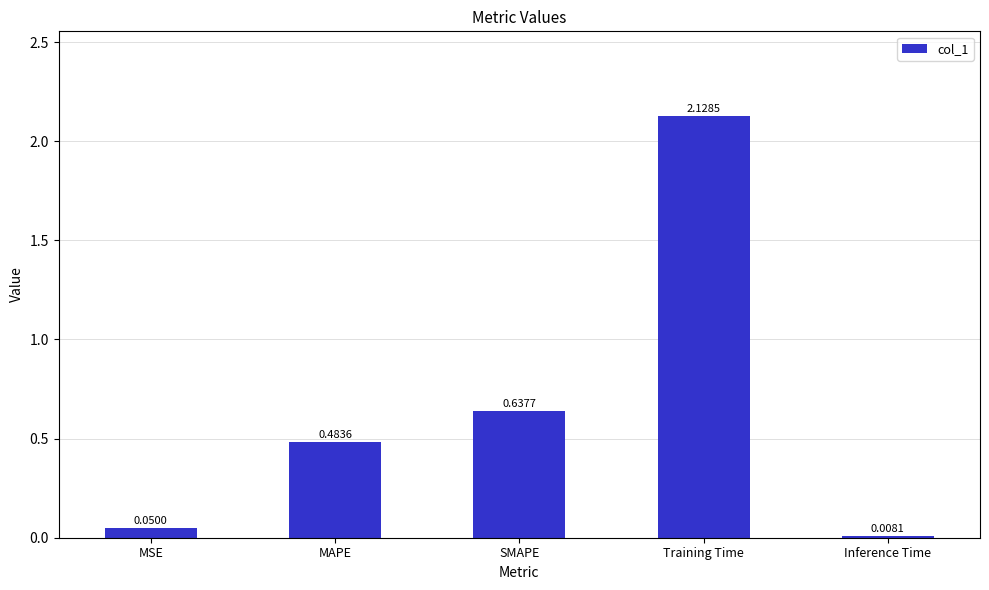

Which category has the highest value across all series?

Training Time